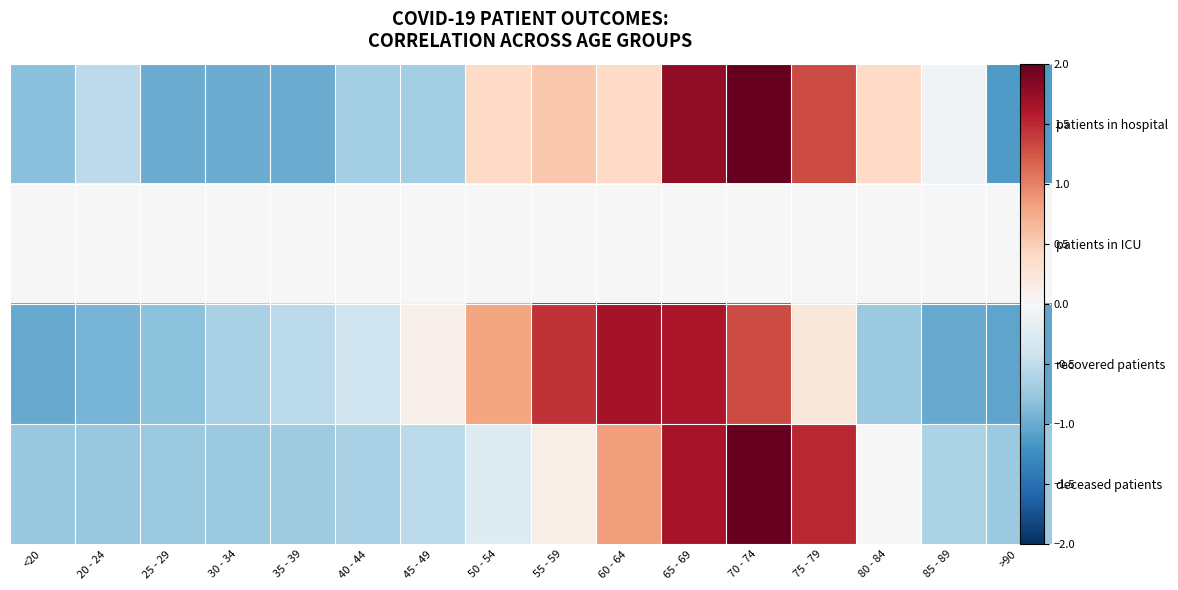

At how many categories does at least one series exceed 0?

8